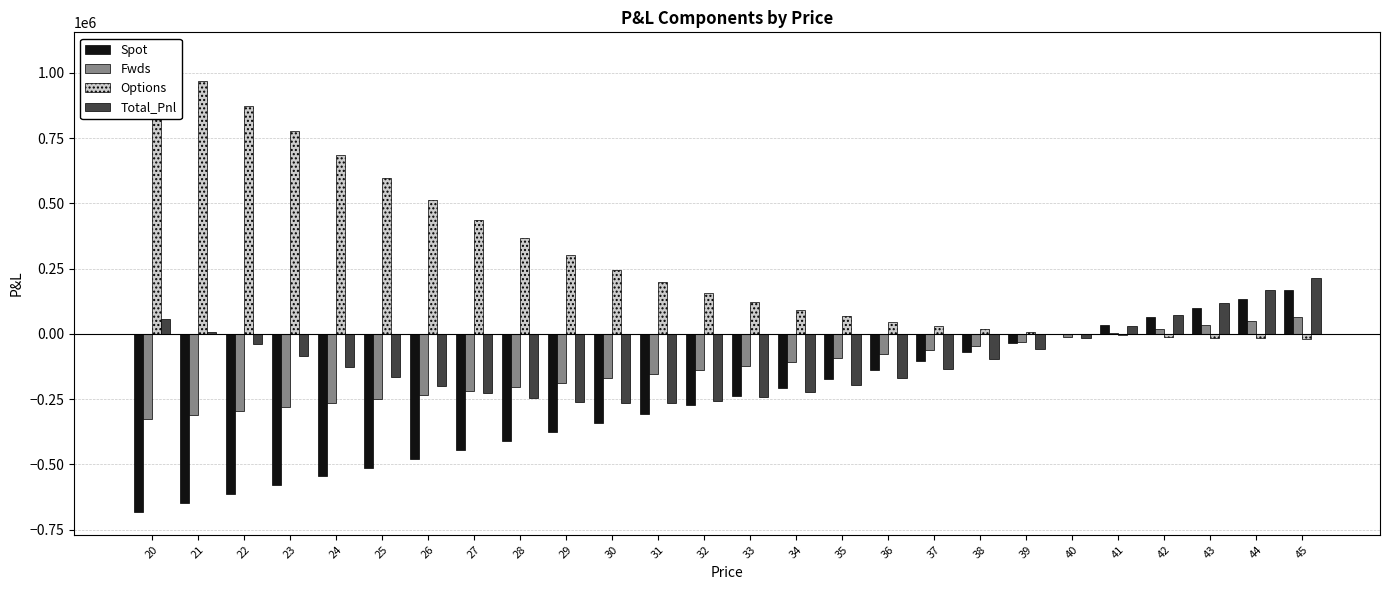

Reading left to right, what are all the values shown in this chart?

Spot: -682301.5	-648271.5	-614241.5	-580211.5	-546181.5	-512151.5	-478121.5	-444091.5	-410061.5	-376031.5	-342001.5	-307971.5	-273941.5	-239911.5	-205881.5	-171851.5	-137821.5	-103791.5	-69761.5	-35731.5	-1701.5	32328.5	66358.5	100388.5	134418.5	168448.5
Fwds: -327911.6	-312204.7	-296497.8	-280790.9	-265084.0	-249377.0	-233670.1	-217963.2	-202256.3	-186549.4	-170842.4	-155135.5	-139428.6	-123721.7	-108014.8	-92307.9	-76600.9	-60894.0	-45187.1	-29480.2	-13773.3	1933.7	17640.6	33347.5	49054.4	64761.3
Options: 1067523.4	968978.1	871761.8	776631.6	684510.0	596413.5	513356.6	436249.4	365809.3	302501.7	246516.8	197778.9	155983.3	120647.6	91169.2	66880.9	47097.9	31154.9	18431.4	8368.3	474.7	-5670.3	-10420.7	-14069.5	-16855.5	-18971.1
Total_Pnl: 57310.3	8501.9	-38977.5	-84370.8	-126755.5	-165115.1	-198435.0	-225805.3	-246508.5	-260079.1	-266327.2	-265328.1	-257386.8	-242985.6	-222727.1	-197278.5	-167324.5	-133530.6	-96517.2	-56843.4	-15000.1	28591.9	73578.4	119666.5	166617.4	214238.7